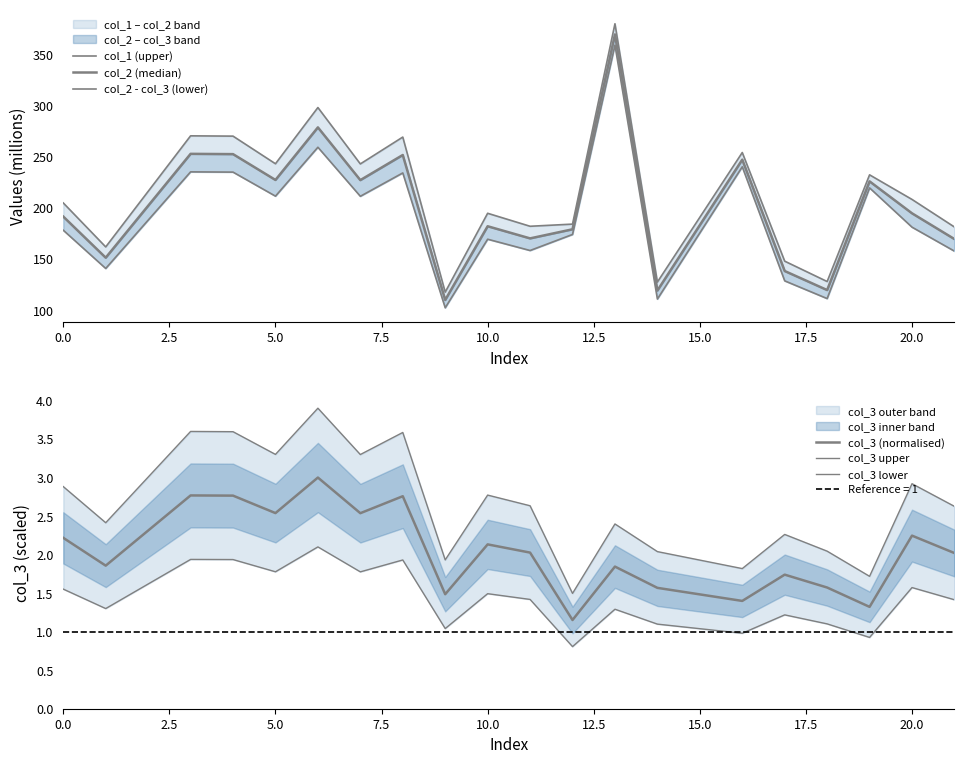

True or false: col_2 (median) and col_3 lower cross at least once.

False